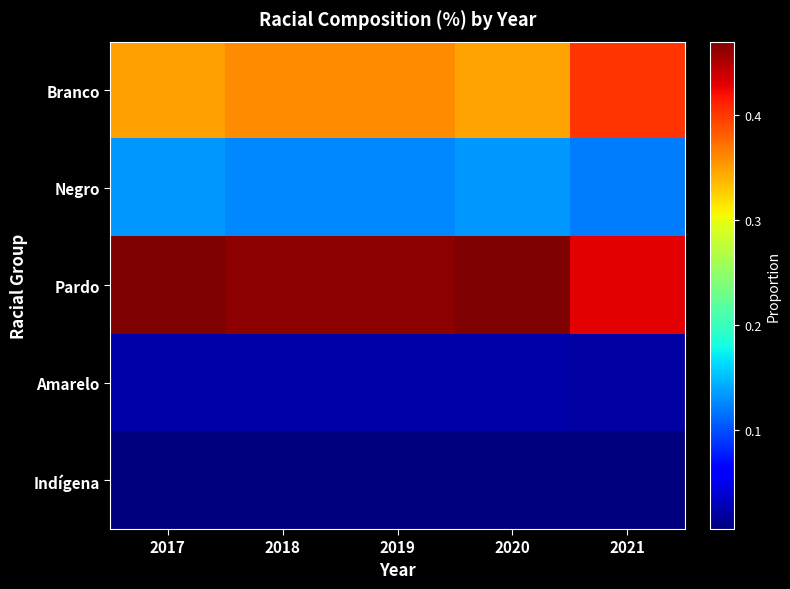

Between 2020 and 2021, which is larger?

2021